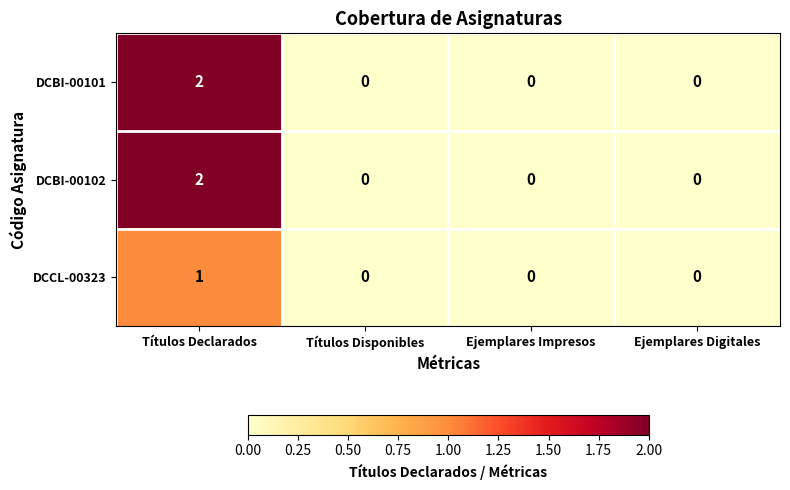

At which category does the chart reach its peak across all series?

Títulos Declarados